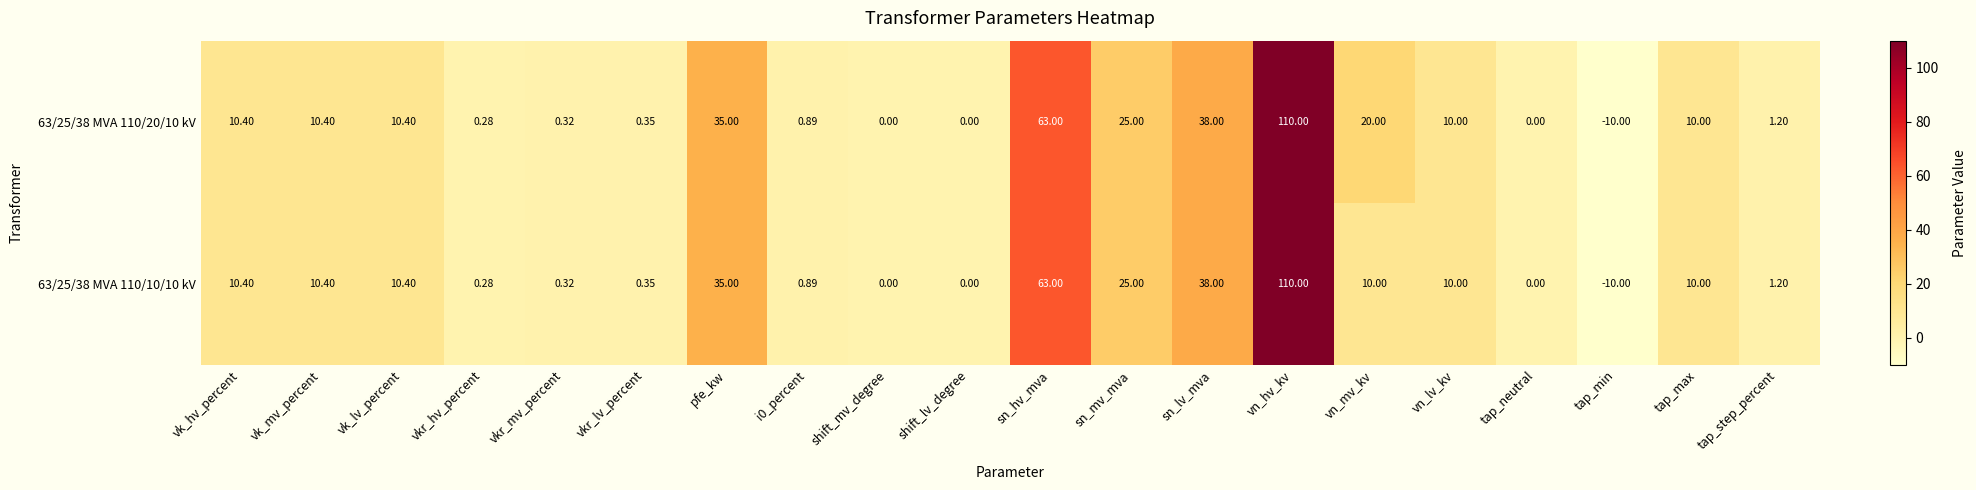

At which label does 63/25/38 MVA 110/10/10 kV reach its minimum?

tap_min